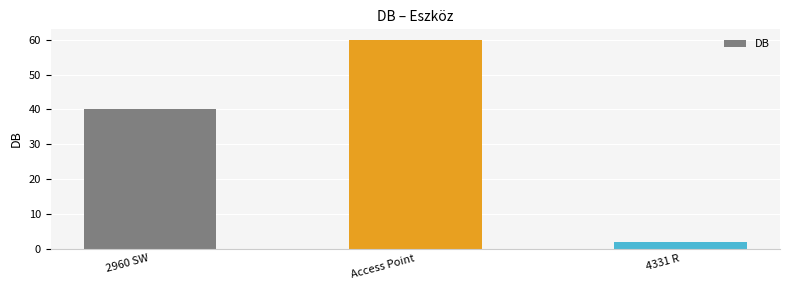

What position from the right is Access Point?

2